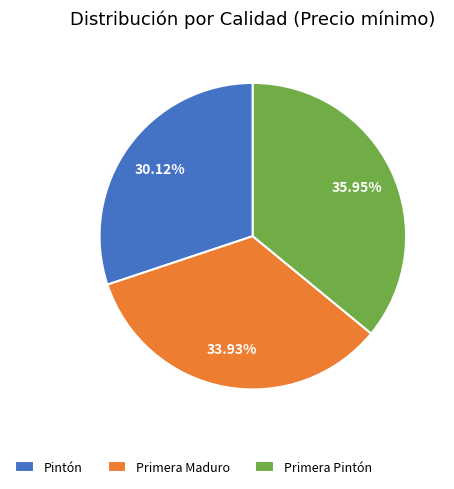

To the nearest percent, what is the difference between the Primera Pintón and Primera Maduro slice percentages?

2%